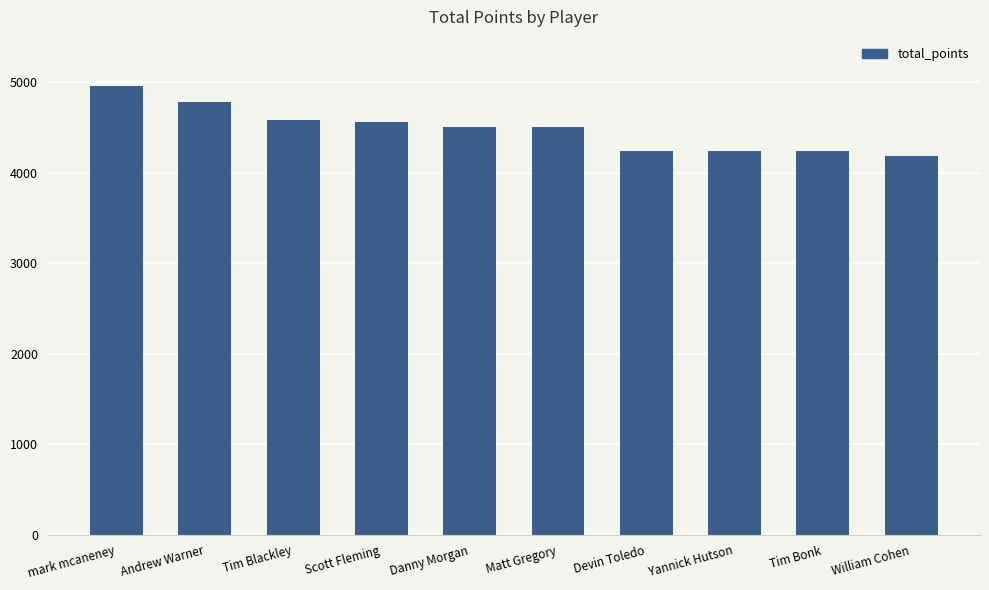

What is the label of the 8th bar from the right?

Tim Blackley